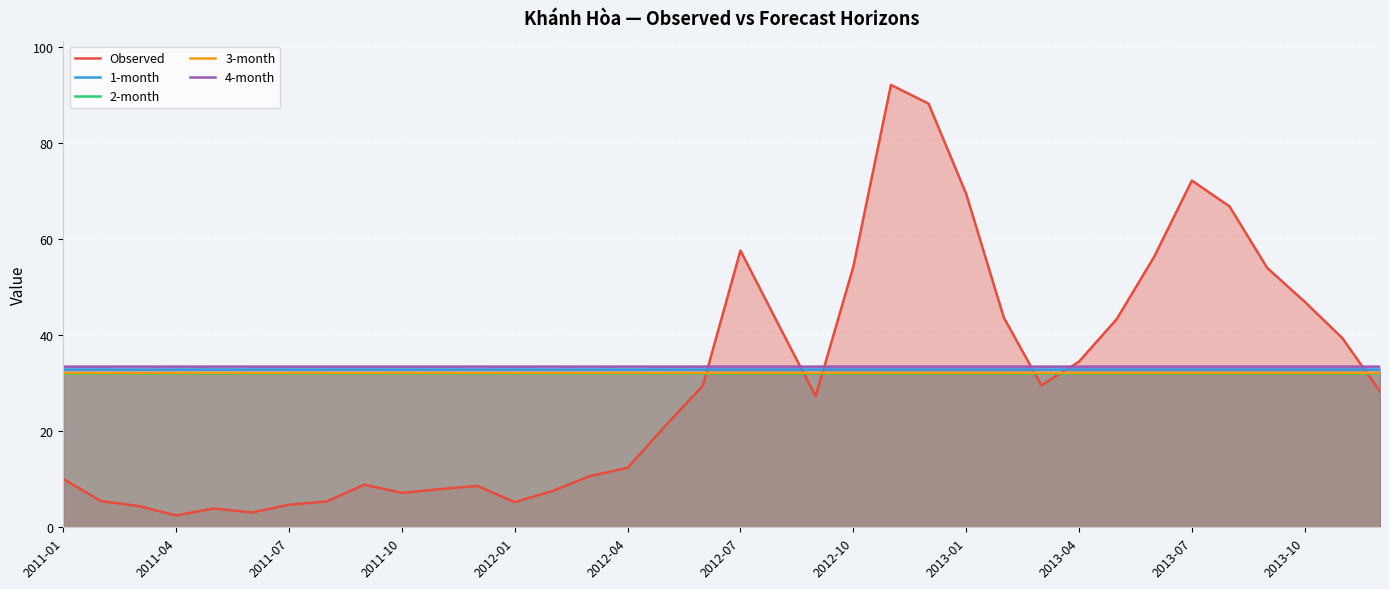

Which series has the widest spread of values?

Observed